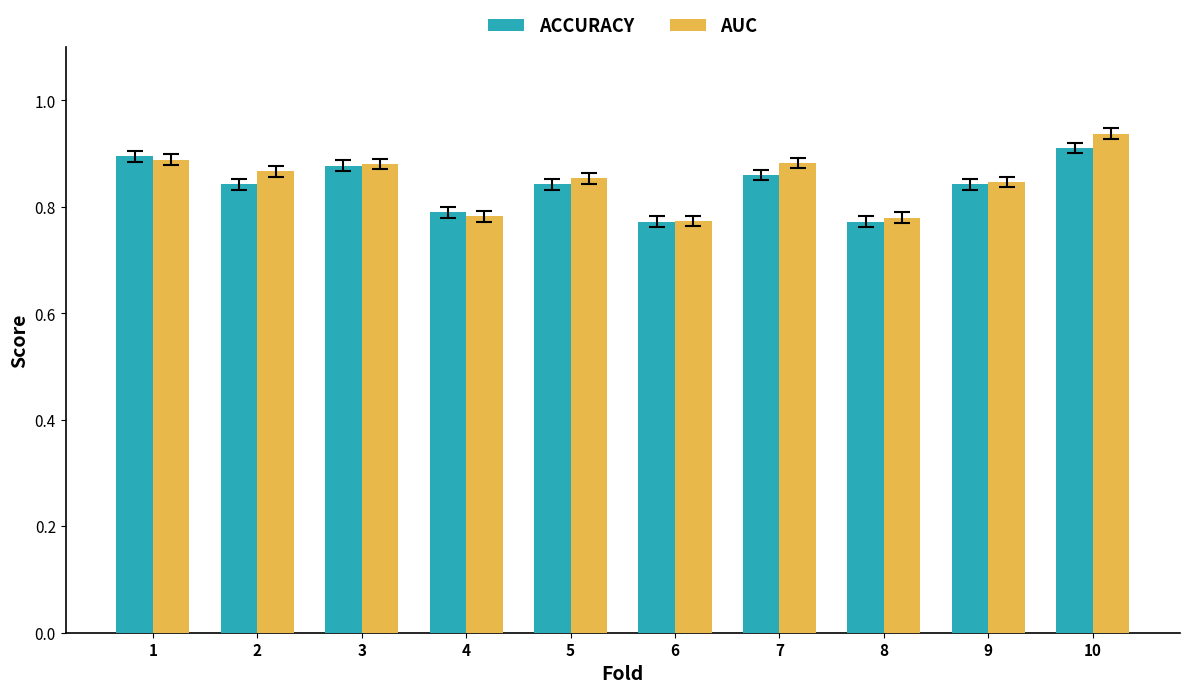

At which category is the sum across all series the highest?

10